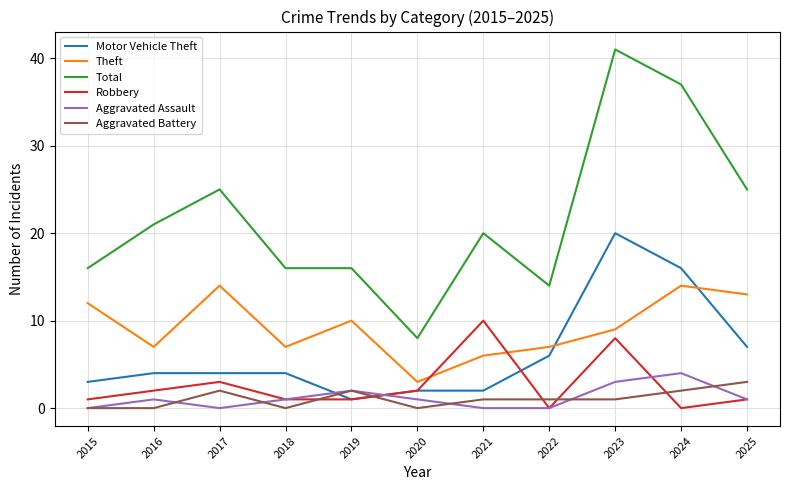

Is the value of Robbery at 2021 greater than the value of Aggravated Assault at 2023?

Yes